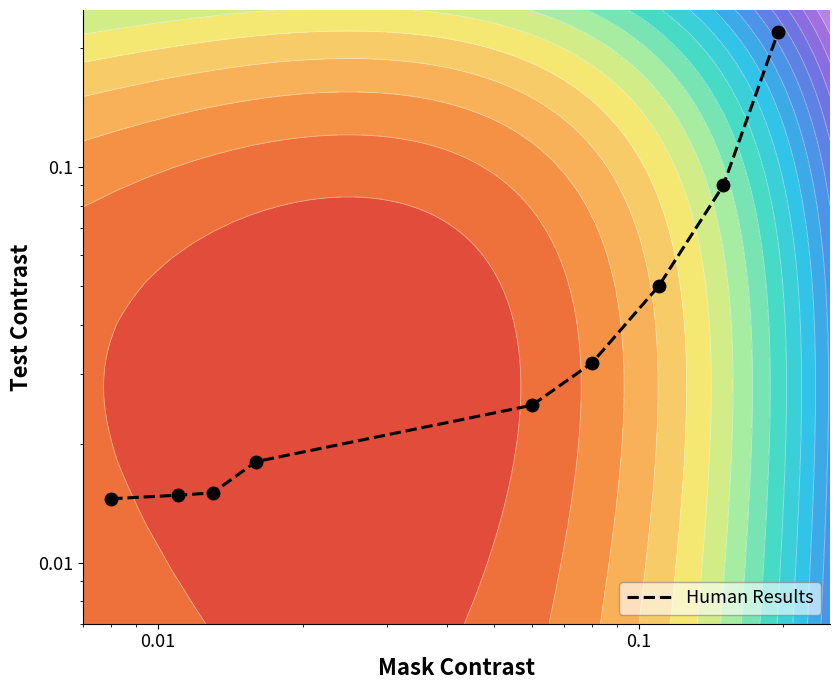

Reading left to right, what are all the values shown in this chart?

0.0	0.0	0.0	0.0	0.0	0.0	0.1	0.1	0.2